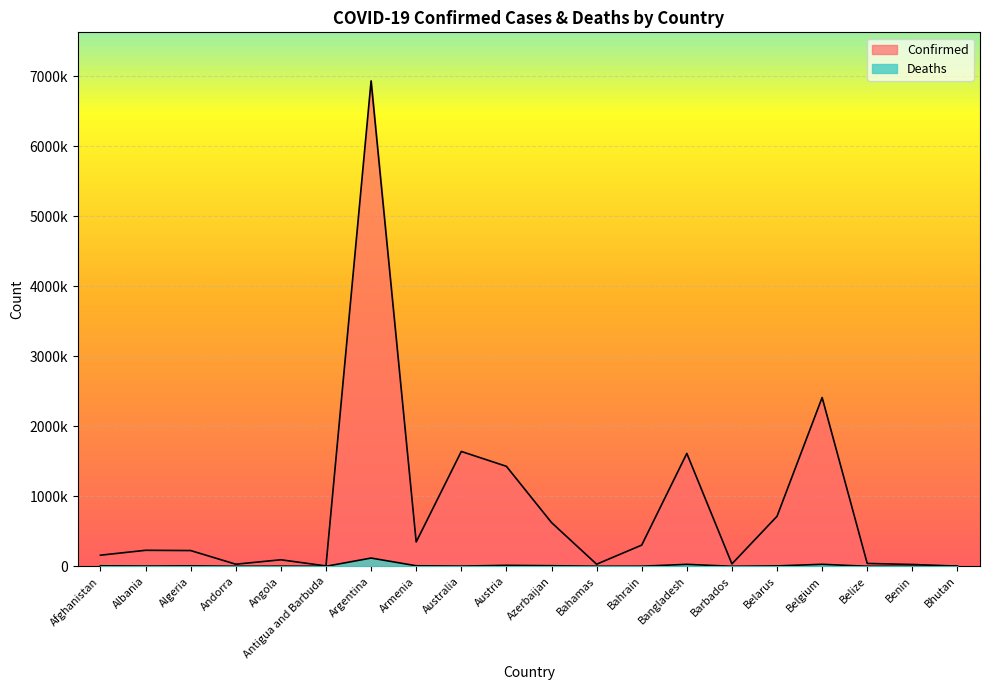

What is the total value across all series at Argentina?

7050873